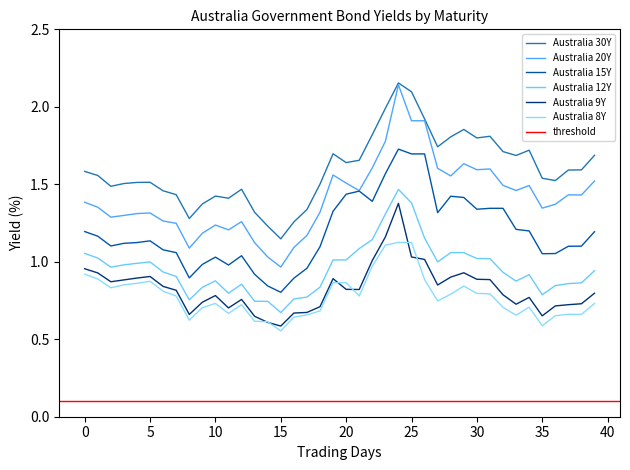

What is the difference between the Australia 20Y values at 39 and 35?

0.2